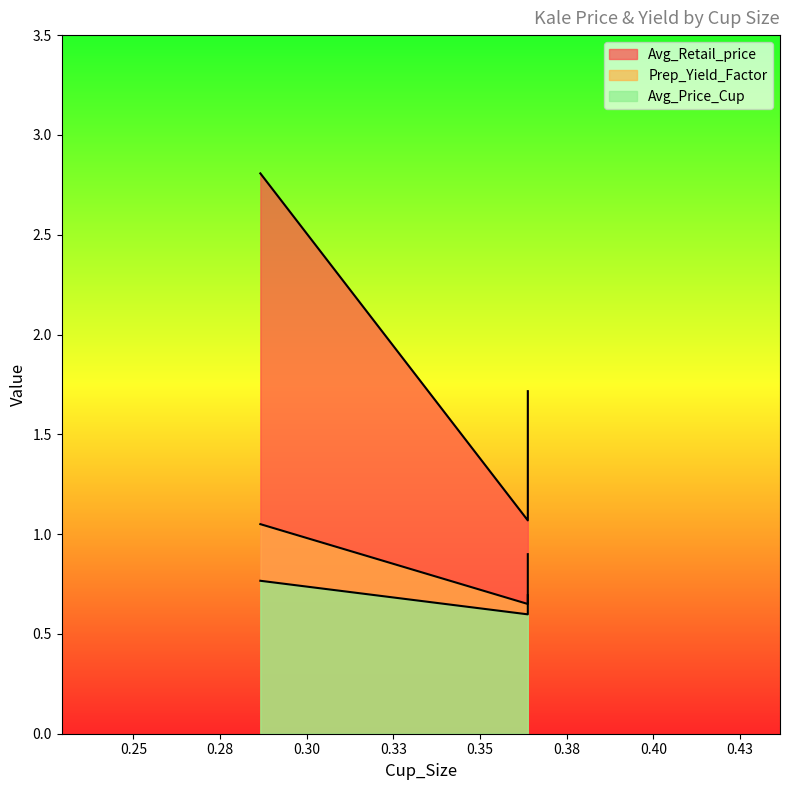

What is the total value across all series at 0.2866009408403408?

4.6